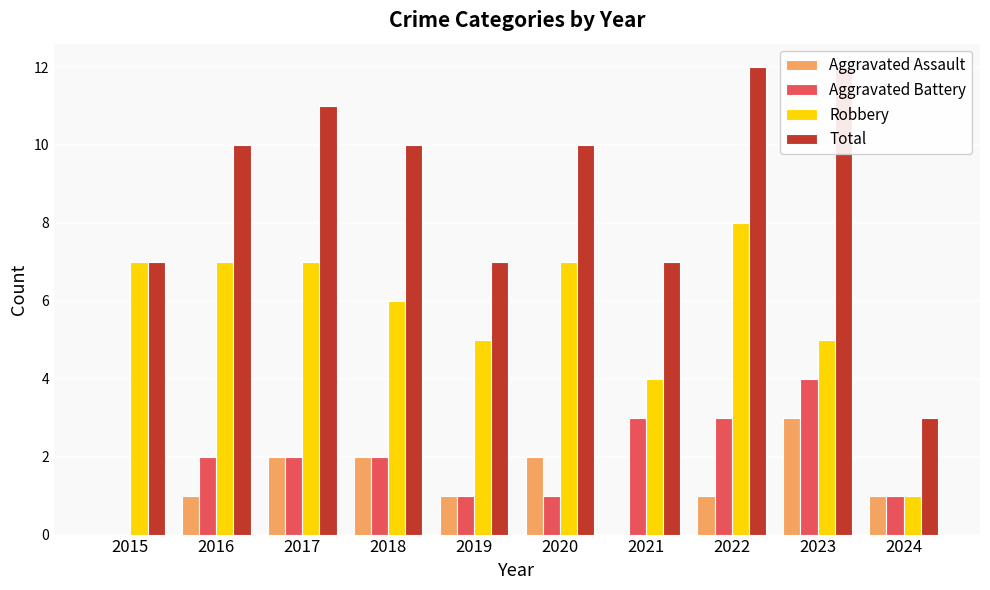

How many data points in Aggravated Assault are above 1?

4